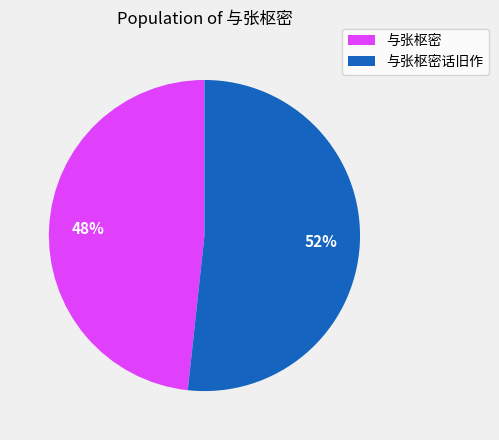

Which has a higher value, 与张枢密 or 与张枢密话旧作?

与张枢密话旧作